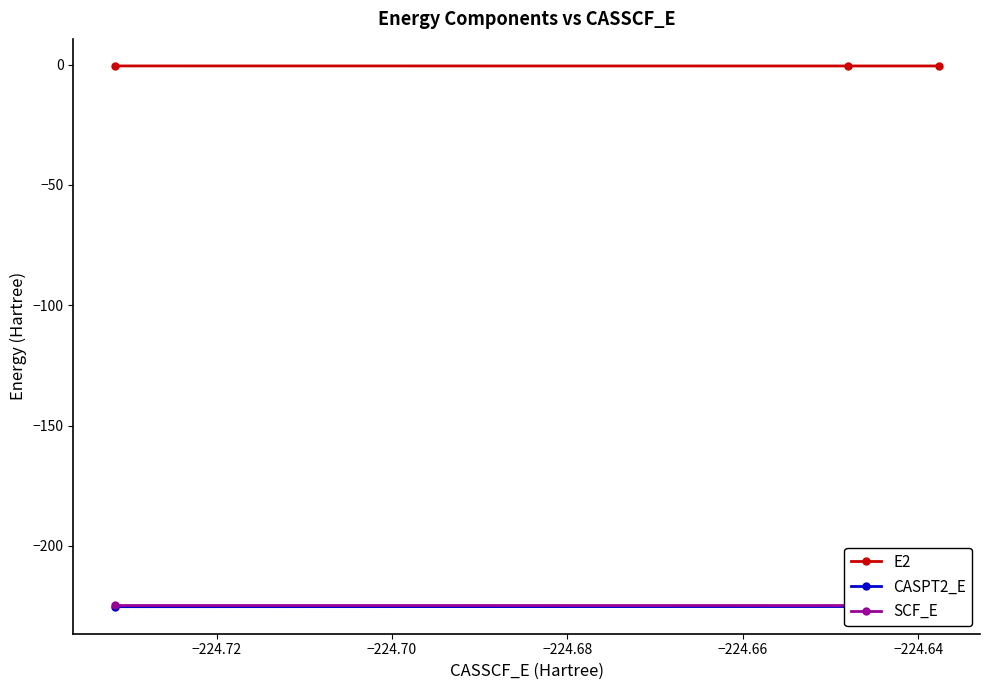

Reading left to right, list all the values displayed in this chart.

E2: -0.6	-0.6	-0.6
CASPT2_E: -225.3	-225.2	-225.2
SCF_E: -224.5	-224.5	-224.5